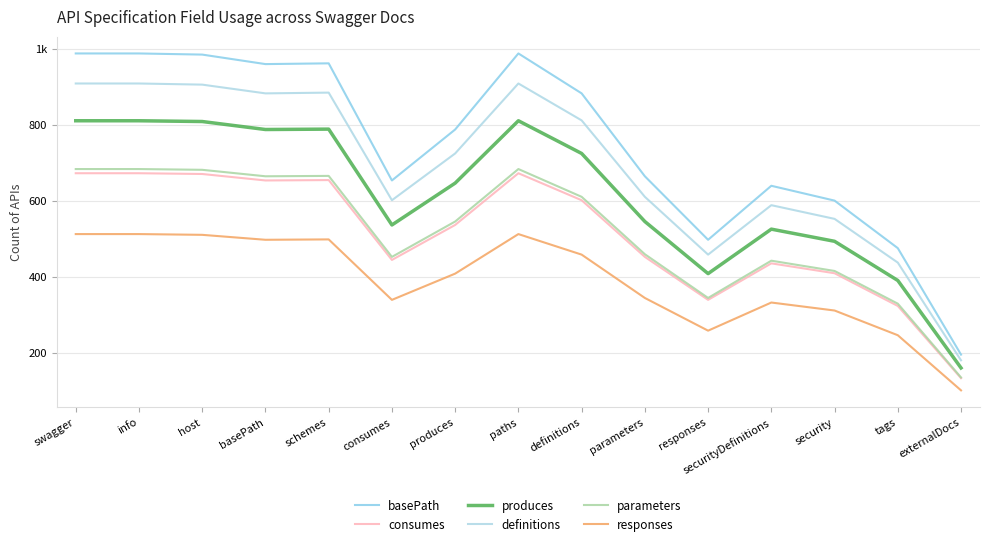

What are all the series names shown in the legend?

basePath, consumes, produces, definitions, parameters, responses